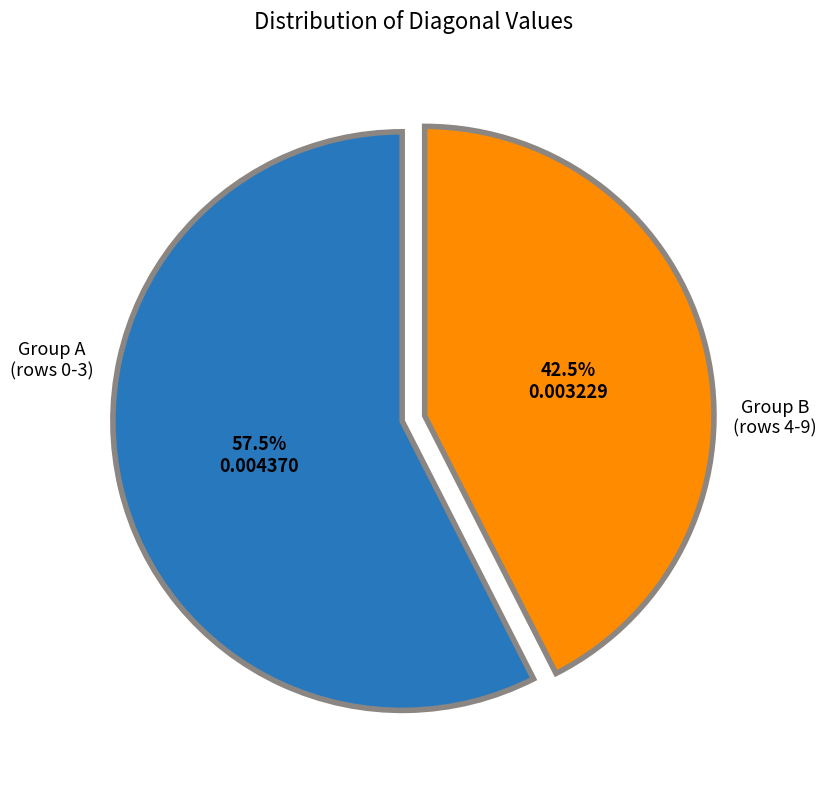

Which category has the smallest portion of the pie?

Group B (rows 4-9)